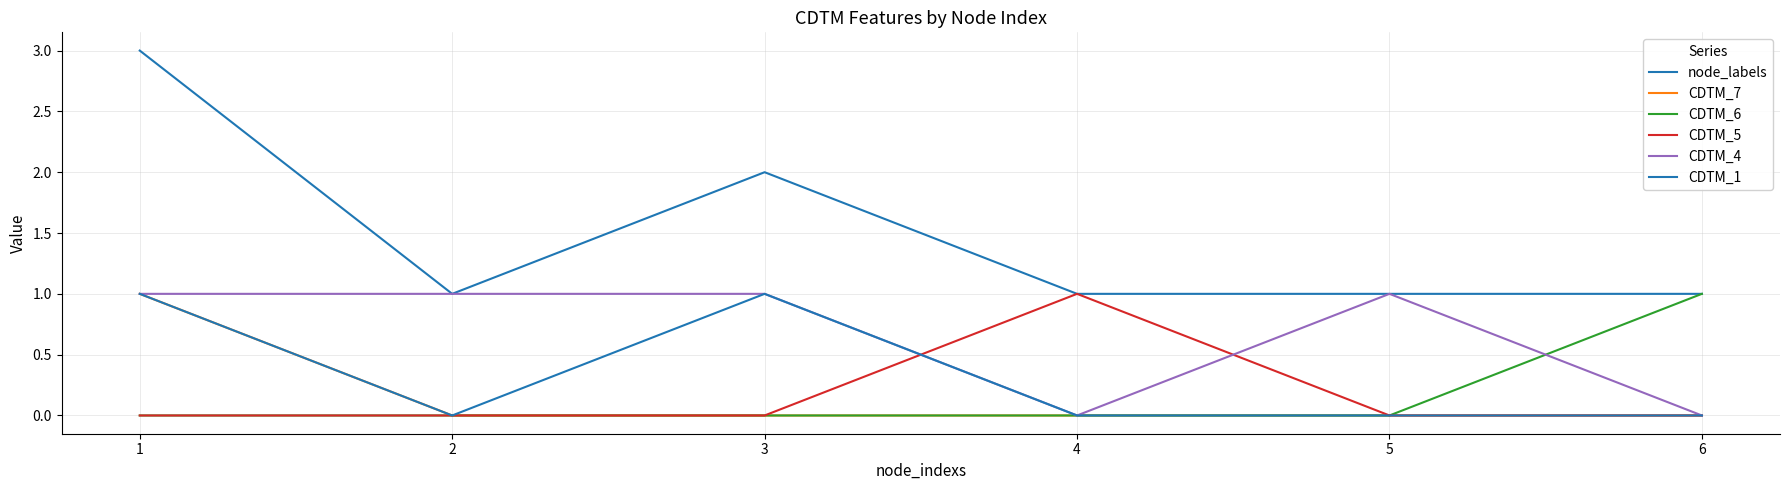

Does the chart have visible grid lines?

Yes